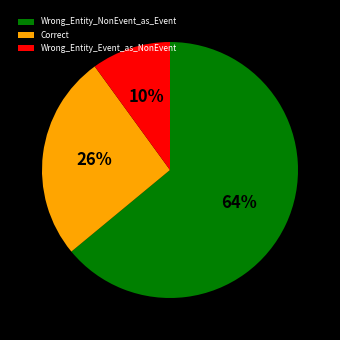

How many slices are in this pie chart?

3